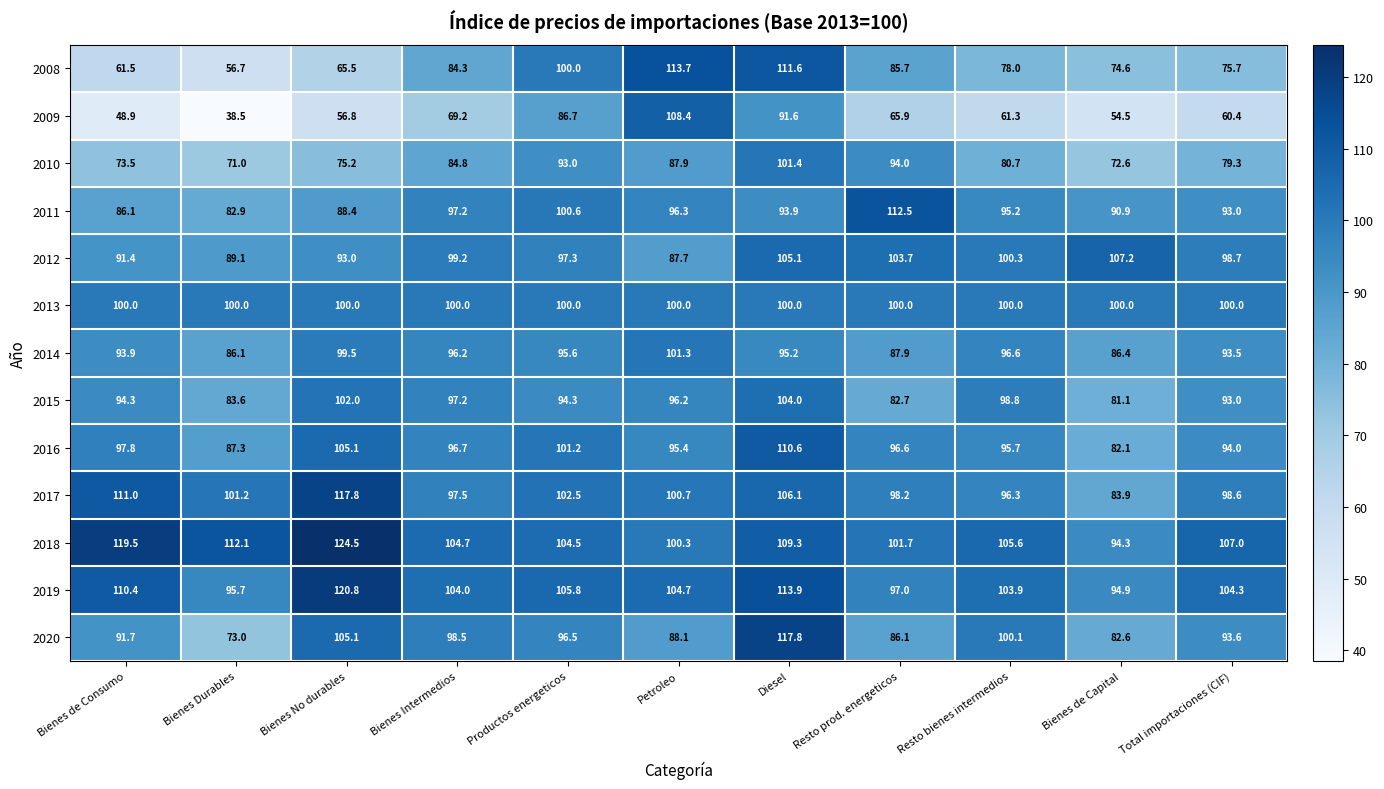

At which label is 2016 closest to 96?

Resto bienes intermedios